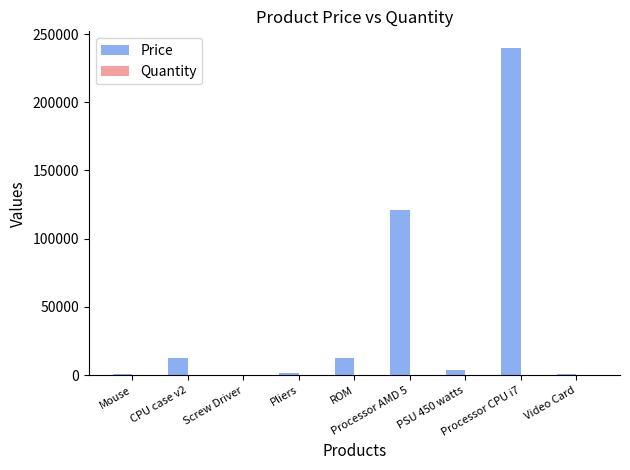

What is the maximum value for Price?

240000